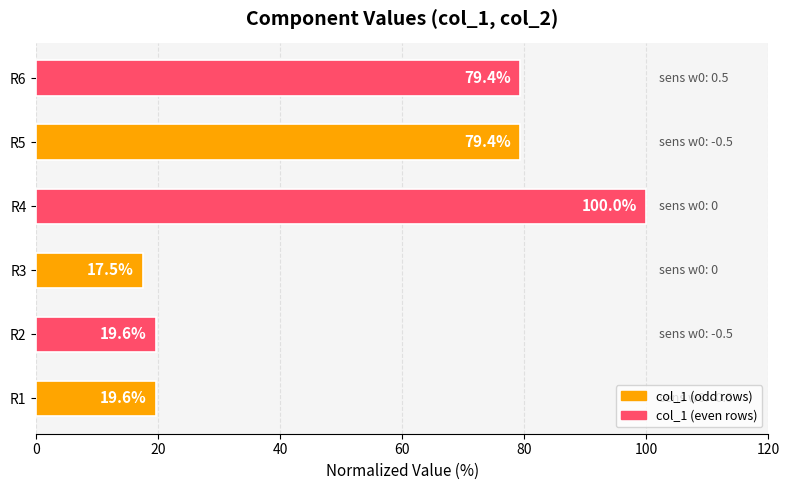

The value at R3 is 24.1. True or false?

False